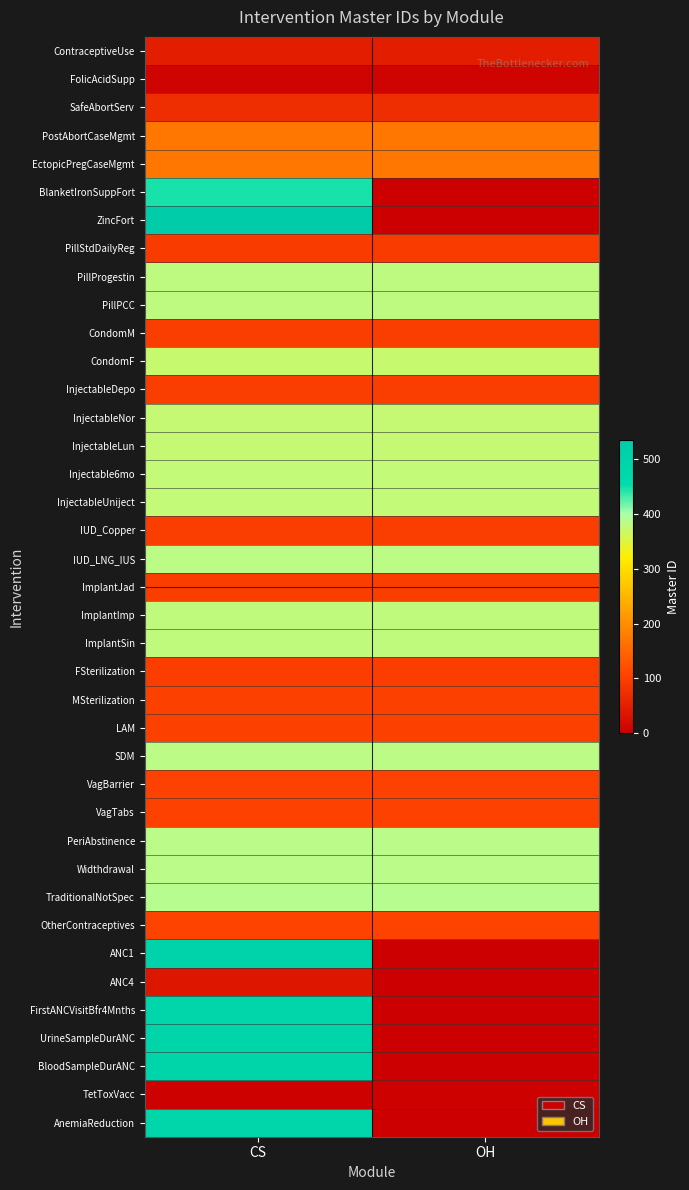

List the series in order of their peak value, highest first.

ZincFort, ANC1, BloodSampleDurANC, UrineSampleDurANC, FirstANCVisitBfr4Mnths, AnemiaReduction, BlanketIronSuppFort, TraditionalNotSpec, Widthdrawal, PeriAbstinence, SDM, IUD_LNG_IUS, PillPCC, PillProgestin, ImplantSin, ImplantImp, InjectableUniject, Injectable6mo, InjectableLun, InjectableNor, CondomF, EctopicPregCaseMgmt, PostAbortCaseMgmt, OtherContraceptives, VagTabs, VagBarrier, LAM, MSterilization, FSterilization, ImplantJad, IUD_Copper, InjectableDepo, CondomM, PillStdDailyReg, SafeAbortServ, ContraceptiveUse, ANC4, FolicAcidSupp, TetToxVacc